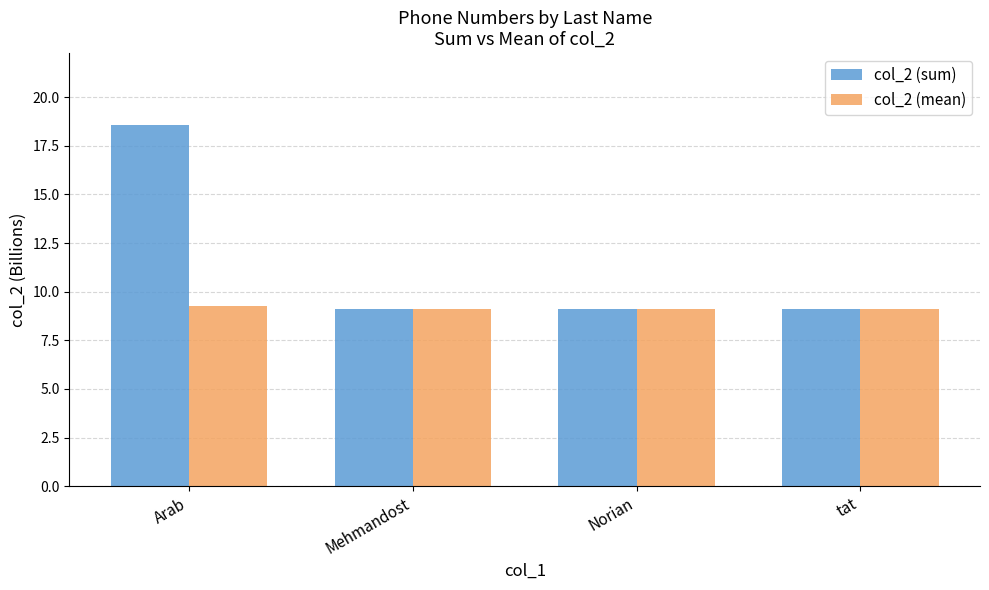

What is the difference between the maximum and minimum values in the col_2 (mean) series?

0.2